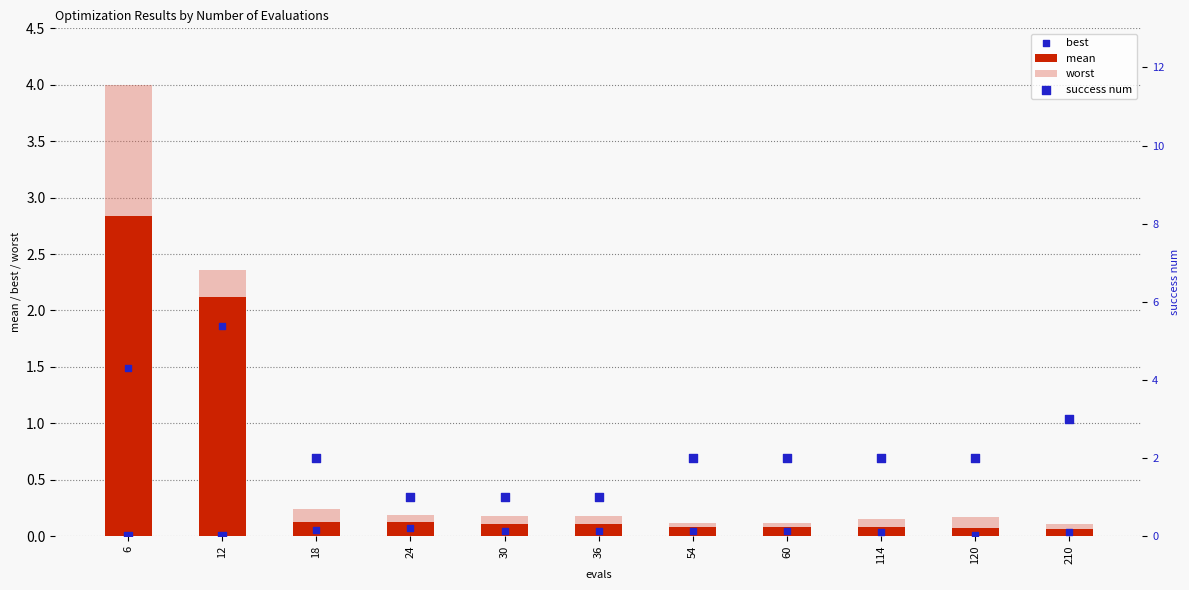

What are all the series names shown in the legend?

mean, worst, best, success num